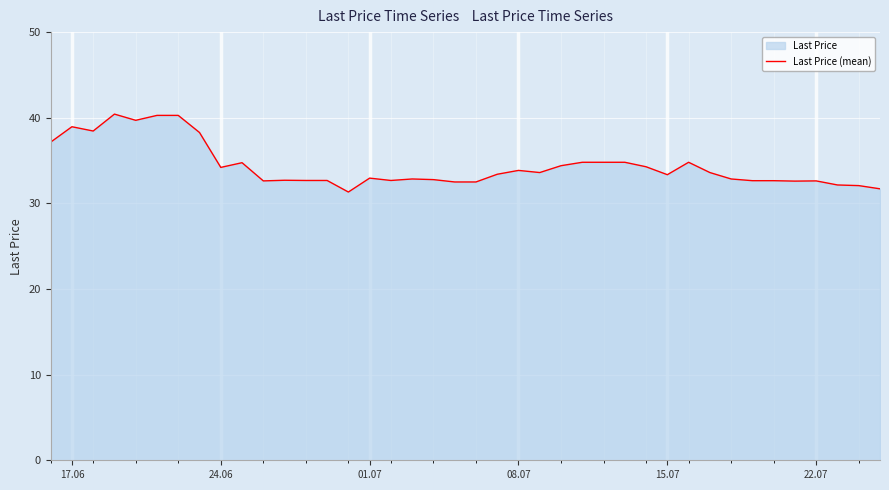

What is the ratio of the value at 01.07 to the value at 17.06?

0.8